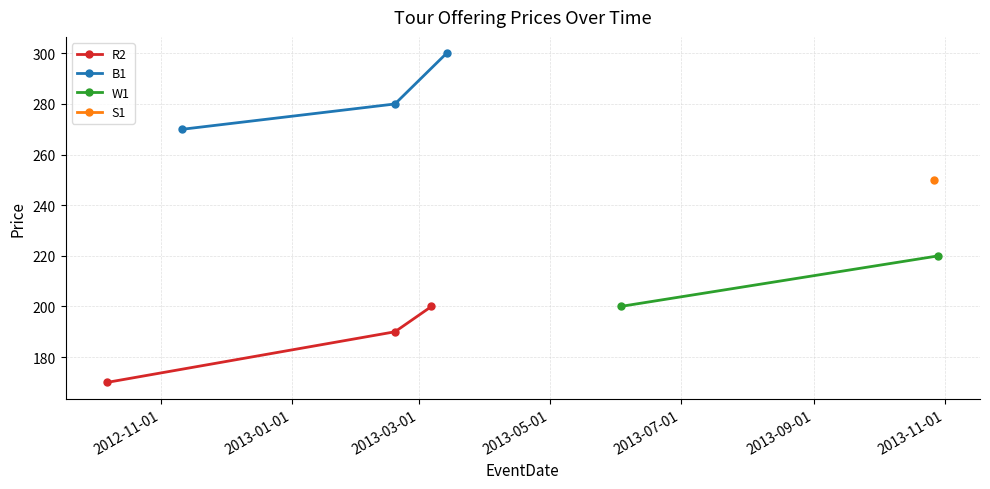

Which series changed the most between R2 and W1?

R2